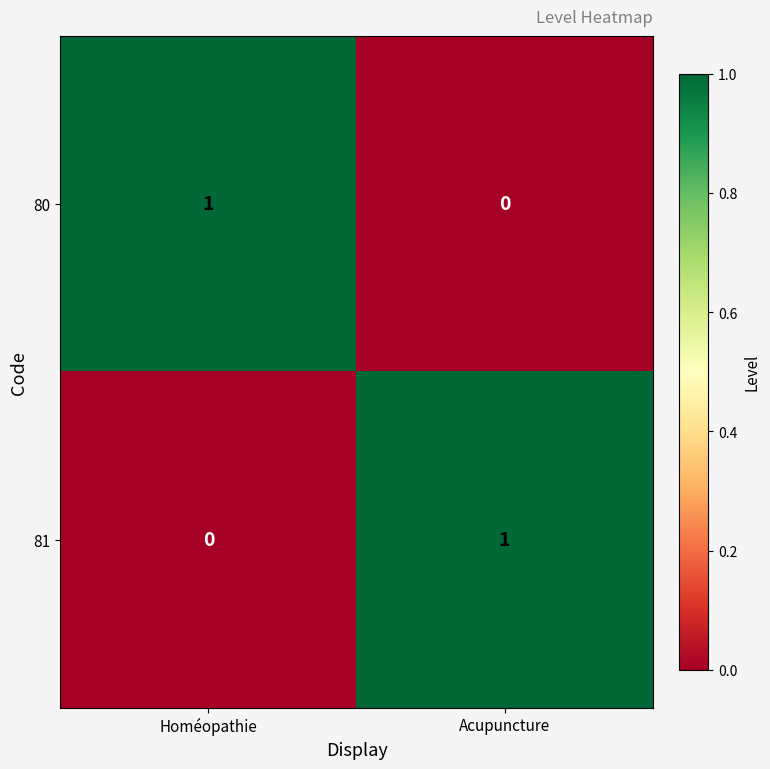

Where is 81 nearest to the value 0?

Homéopathie